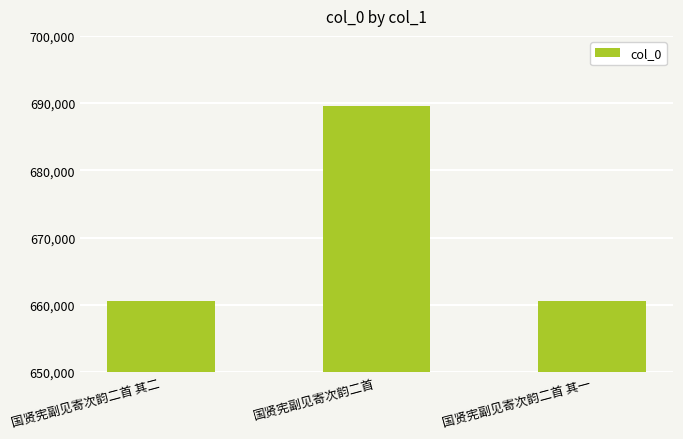

The value at 国贤宪副见寄次韵二首 其一 is 292385. True or false?

False